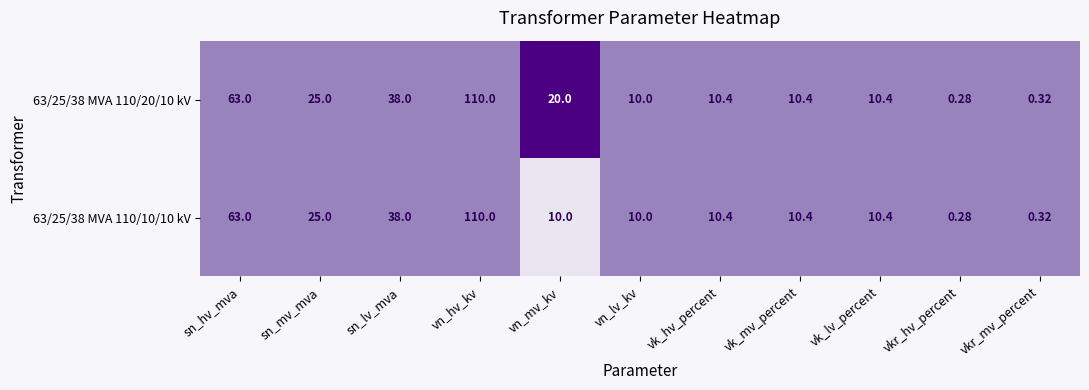

What is the difference between the highest and lowest values at vn_mv_kv?

10.0